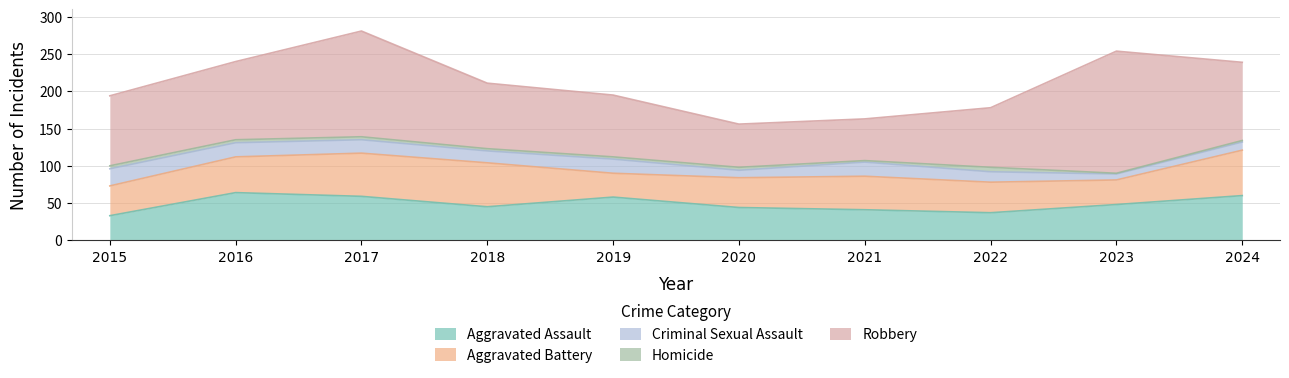

Reading right to left, transcribe all the data shown in this chart.

Aggravated Assault: 2024=60	2023=48	2022=37	2021=41	2020=44	2019=58	2018=45	2017=59	2016=64	2015=33
Aggravated Battery: 2024=61	2023=33	2022=41	2021=45	2020=40	2019=32	2018=59	2017=58	2016=48	2015=40
Criminal Sexual Assault: 2024=11	2023=8	2022=14	2021=19	2020=10	2019=19	2018=16	2017=18	2016=19	2015=23
Homicide: 2024=2	2023=1	2022=6	2021=2	2020=4	2019=3	2018=3	2017=4	2016=4	2015=4
Robbery: 2024=105	2023=164	2022=80	2021=56	2020=58	2019=83	2018=88	2017=142	2016=105	2015=94